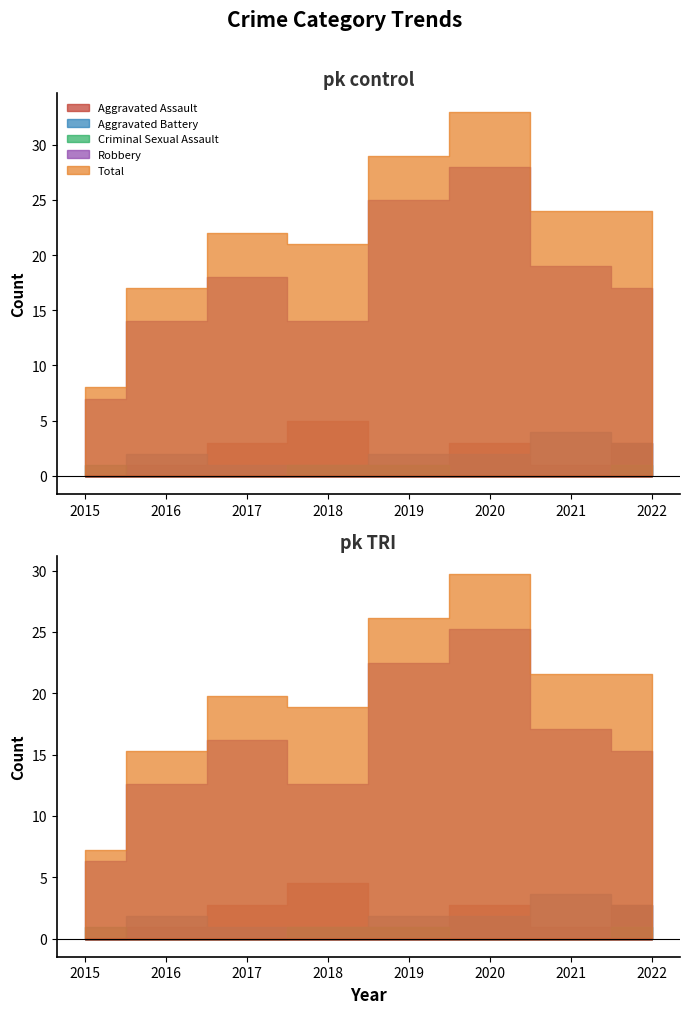

The value of Robbery at 2020 is 13. True or false?

False